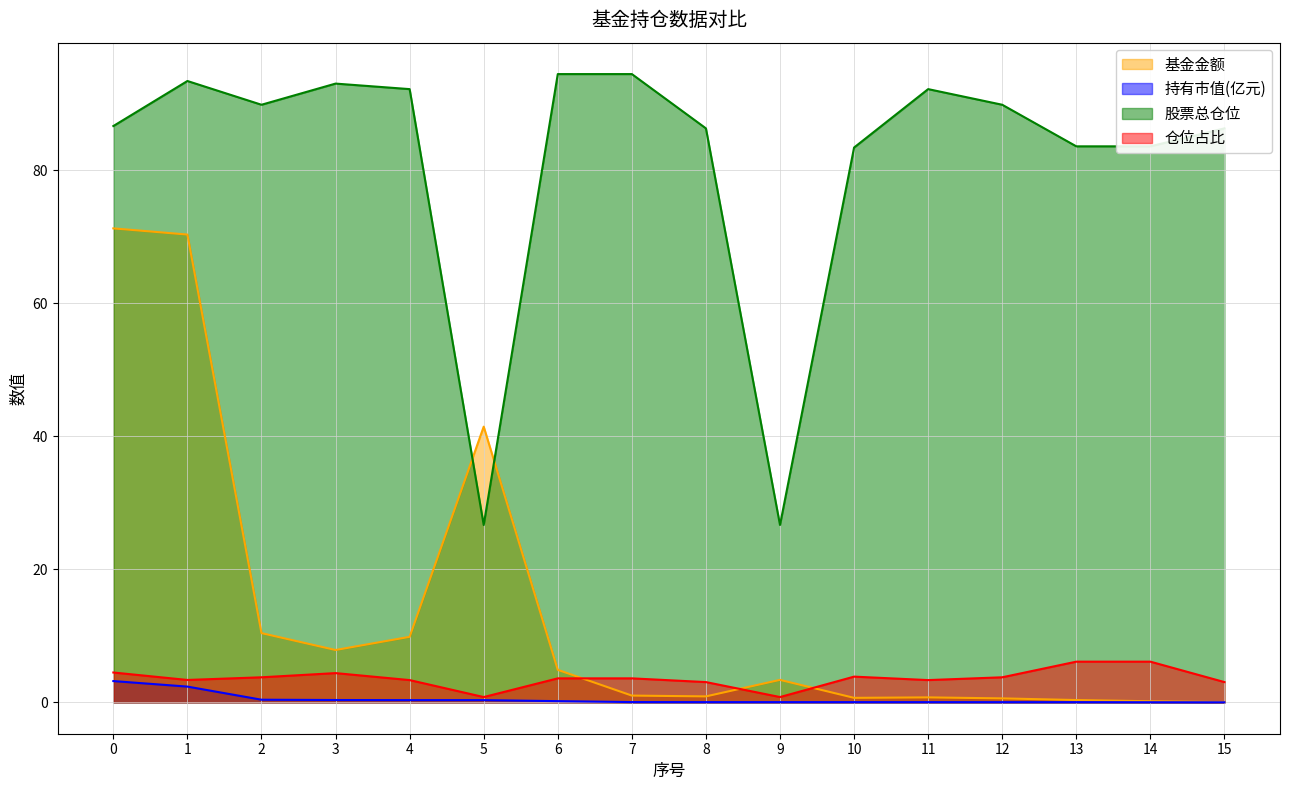

At 2, list the series in order from smallest to largest.

持有市值(亿元), 仓位占比, 基金金额, 股票总仓位